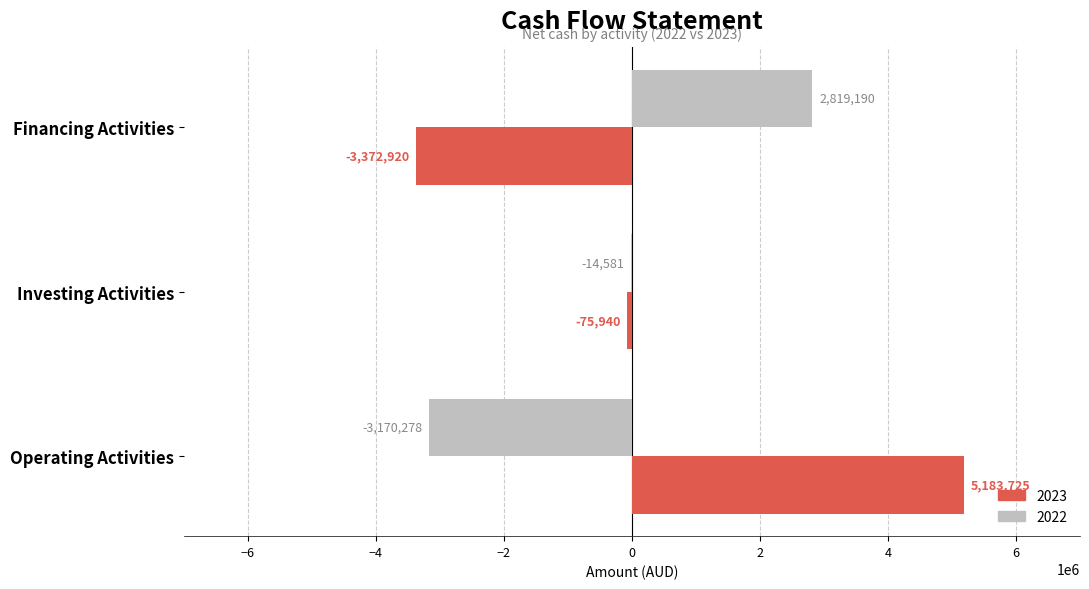

Is it true that 2023 equals 5183725 at Operating Activities?

True